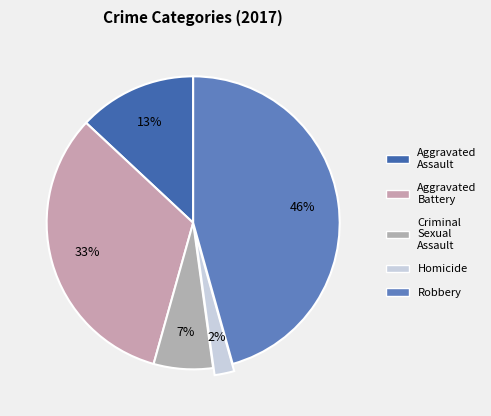

Approximately how many times larger is the value at Aggravated Battery compared to Robbery?

0.7